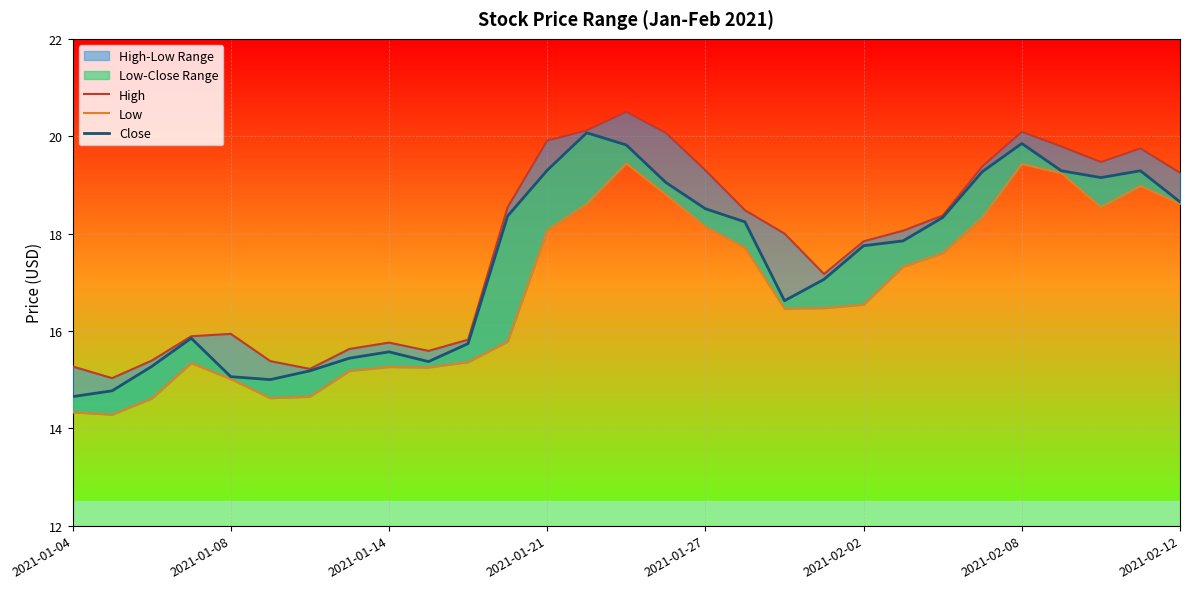

True or false: High and Low cross at least once.

False